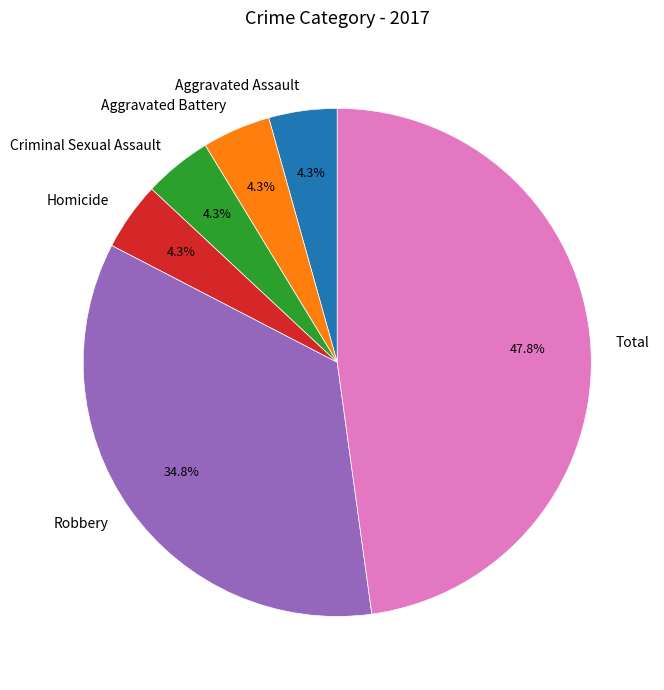

Approximately how many times larger is the value at Homicide compared to Total?

0.1